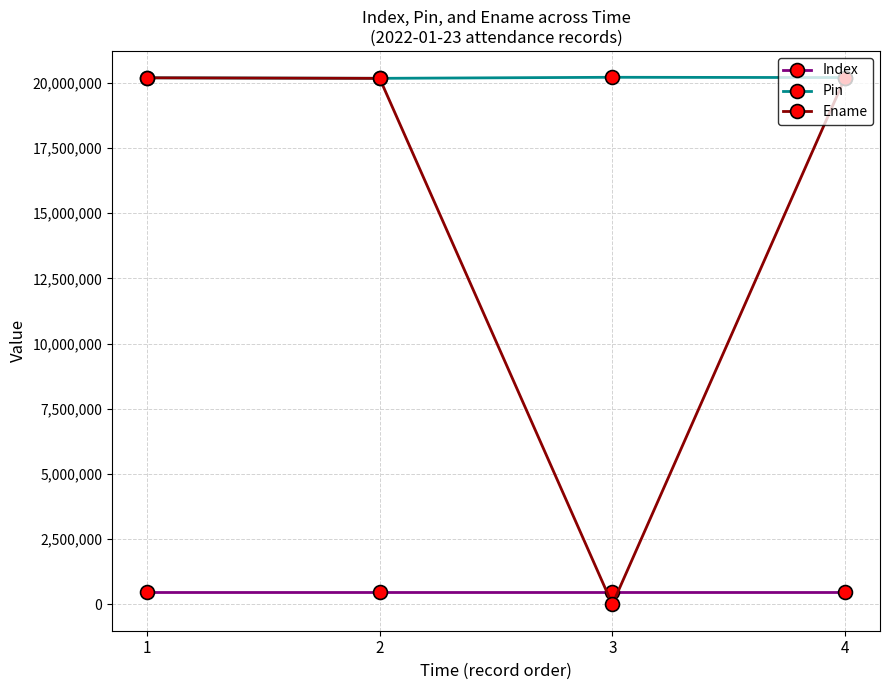

The value of Pin at 4 is 8954686. True or false?

False